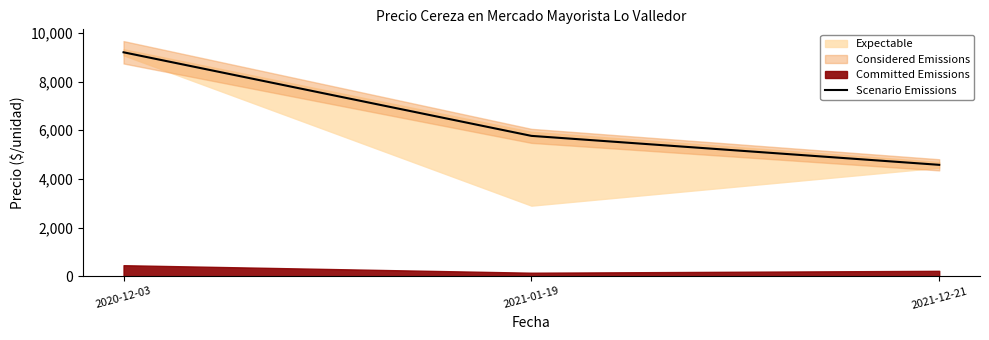

Approximately how many times larger is the value at 2021-12-21 compared to 2020-12-03?

0.5